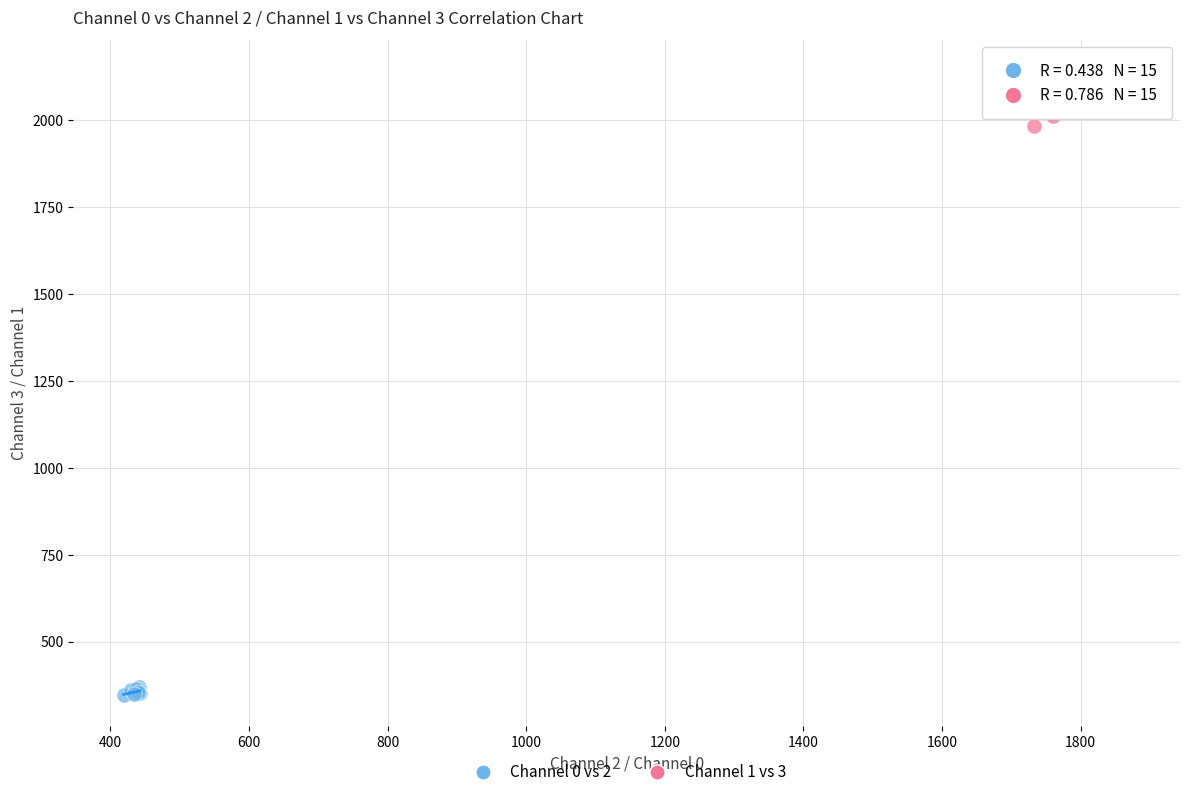

Which series has the largest Y range (max minus min)?

Channel 1 vs 3